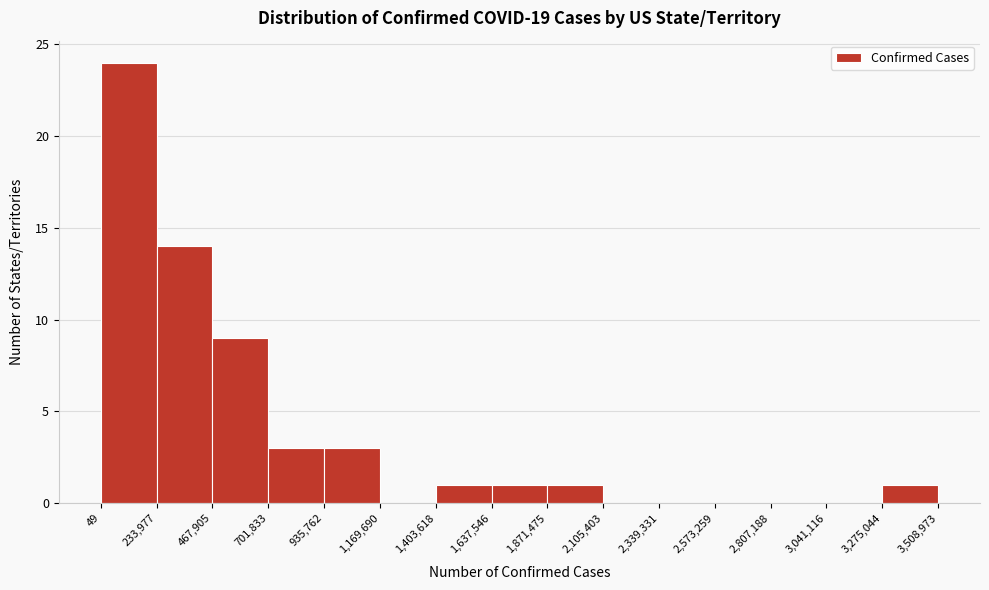

What is the height of the bar covering 1,637,546 to 1,871,475 on the x-axis? The values are not printed on the chart, so give them approximately, as read against the axis.

1